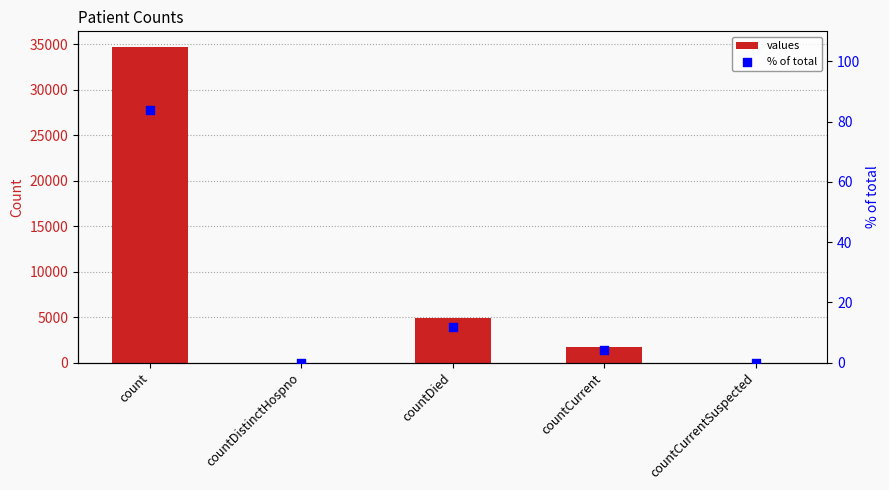

At how many categories does at least one series exceed 24170?

1